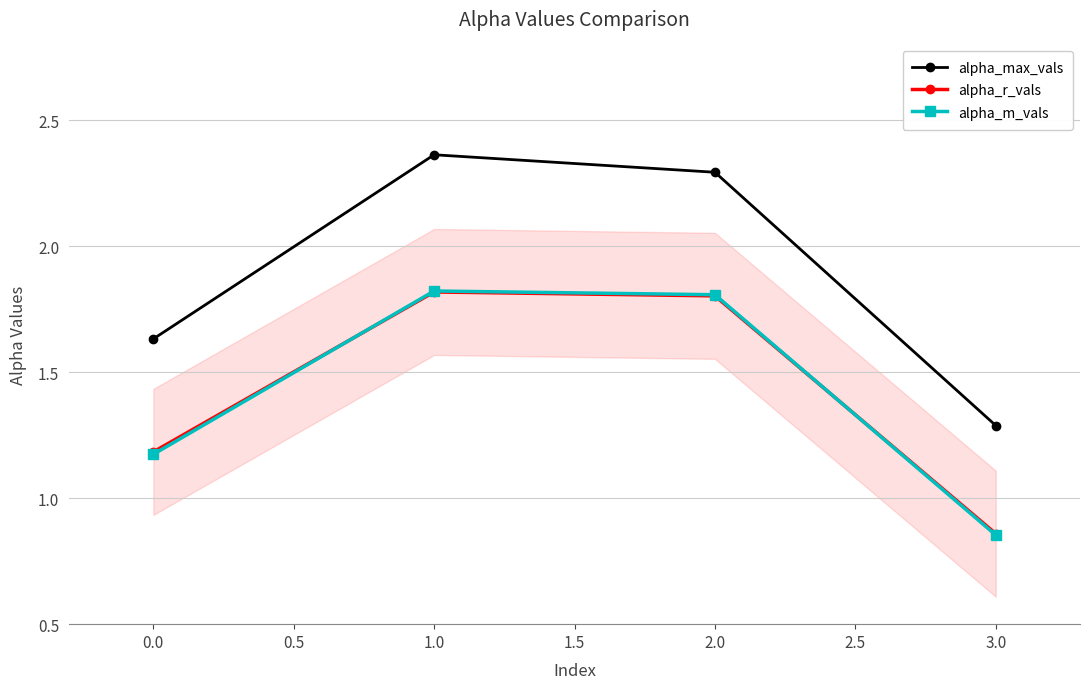

Which category has the highest value in the alpha_max_vals series?

1.0